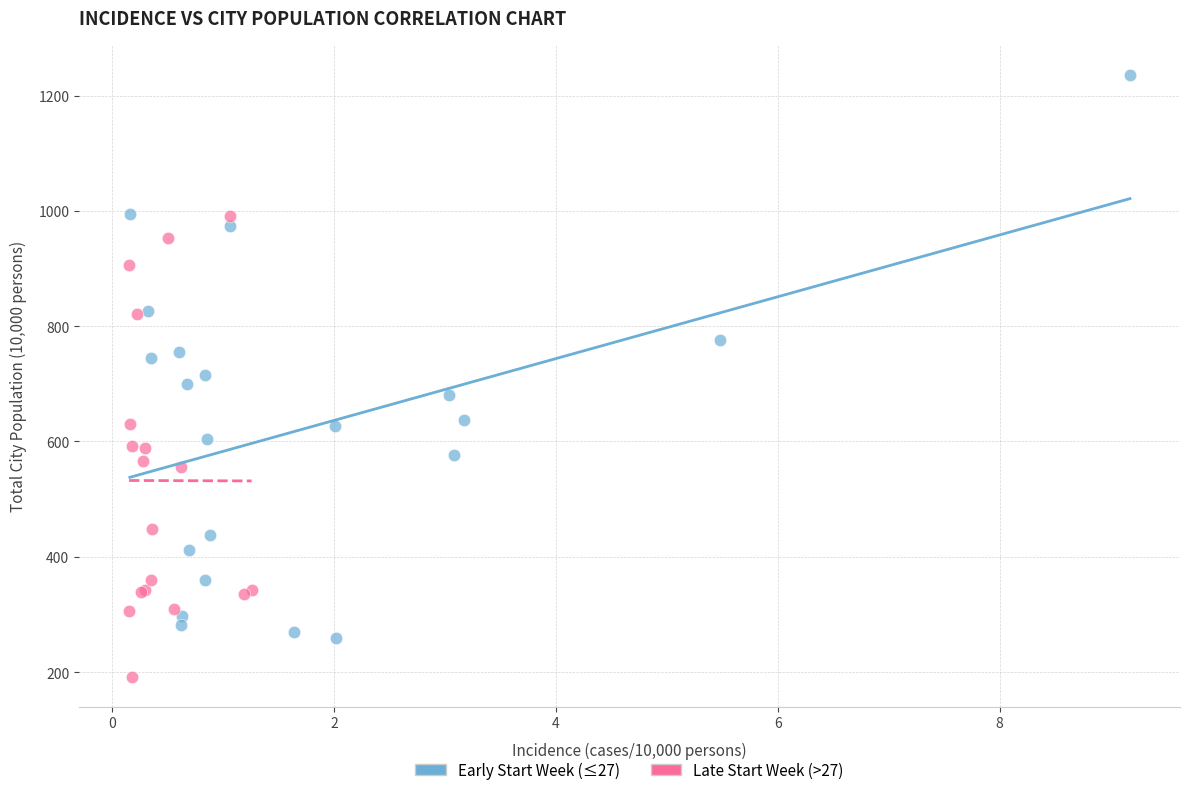

What are all the series names shown in the legend?

Early Start Week (≤27), Late Start Week (>27)